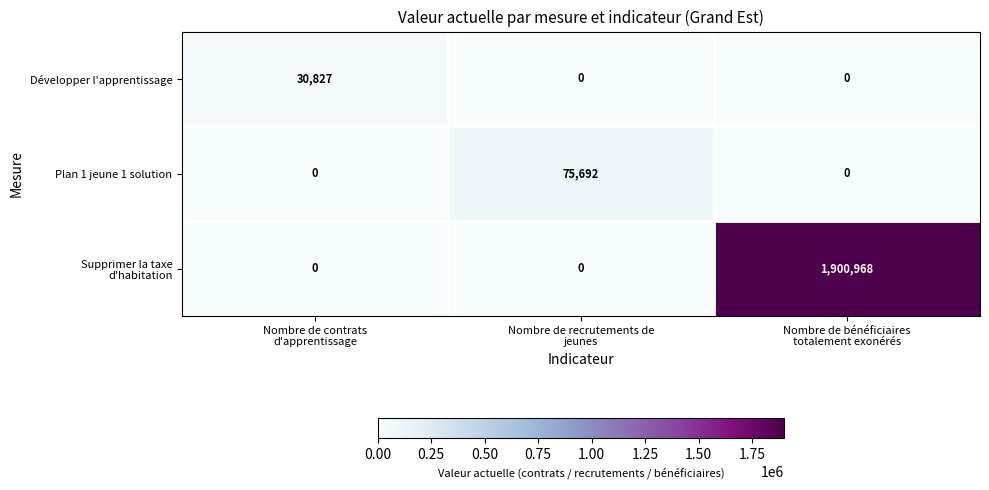

What is the sum of all Plan 1 jeune 1 solution values?

75692